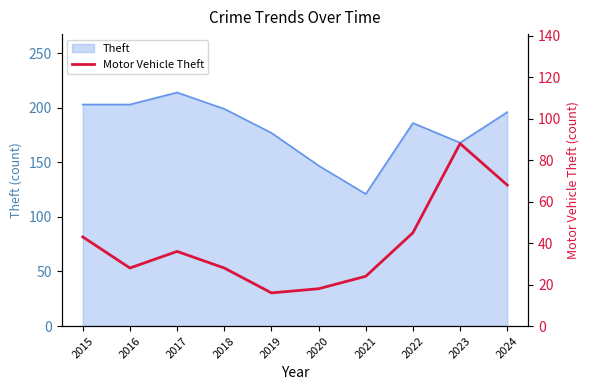

True or false: the data has more than 1 interior local peaks.

True